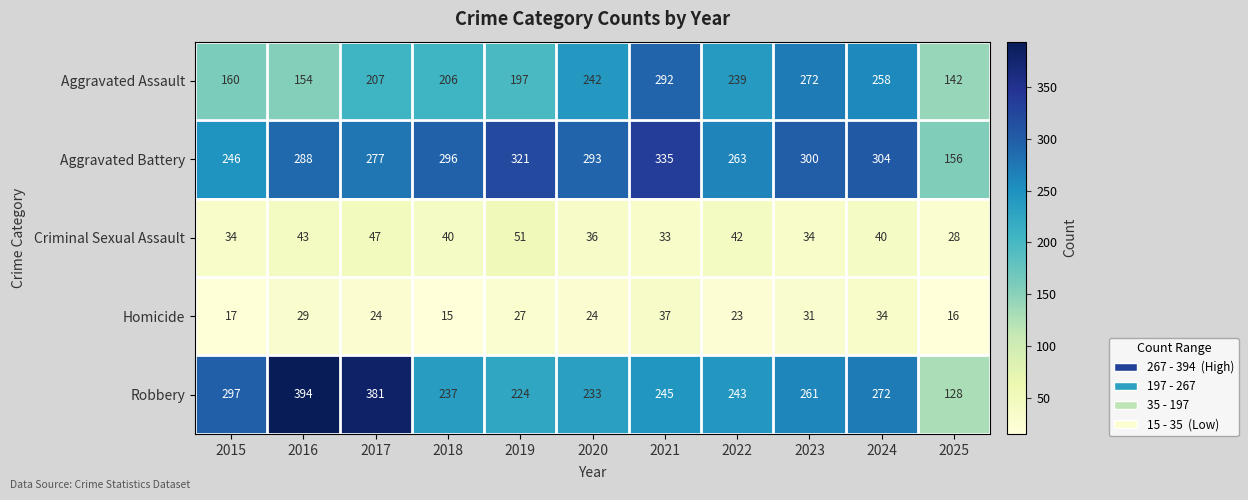

What is the difference between the Robbery values at 2024 and 2015?

25